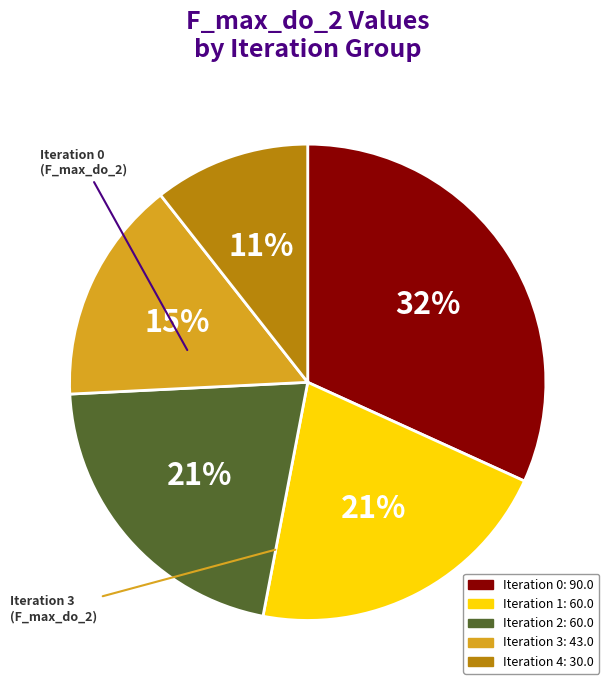

Which category has the biggest portion of the pie?

Iteration 0